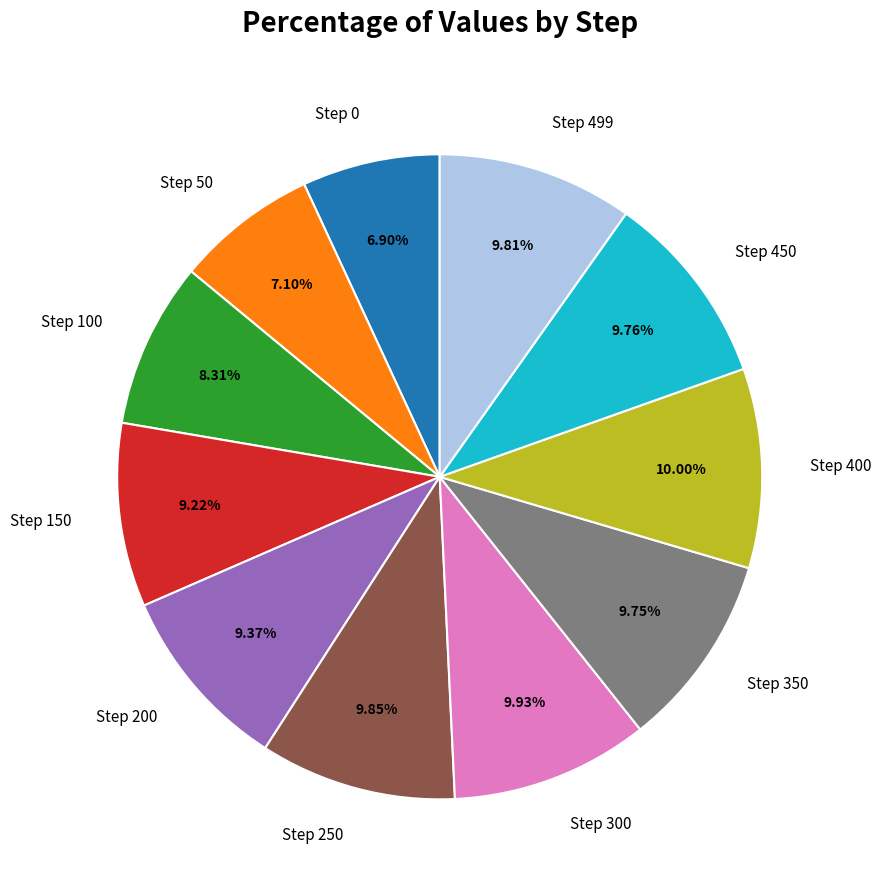

Is it true that Step 250 is 1% of the pie?

False